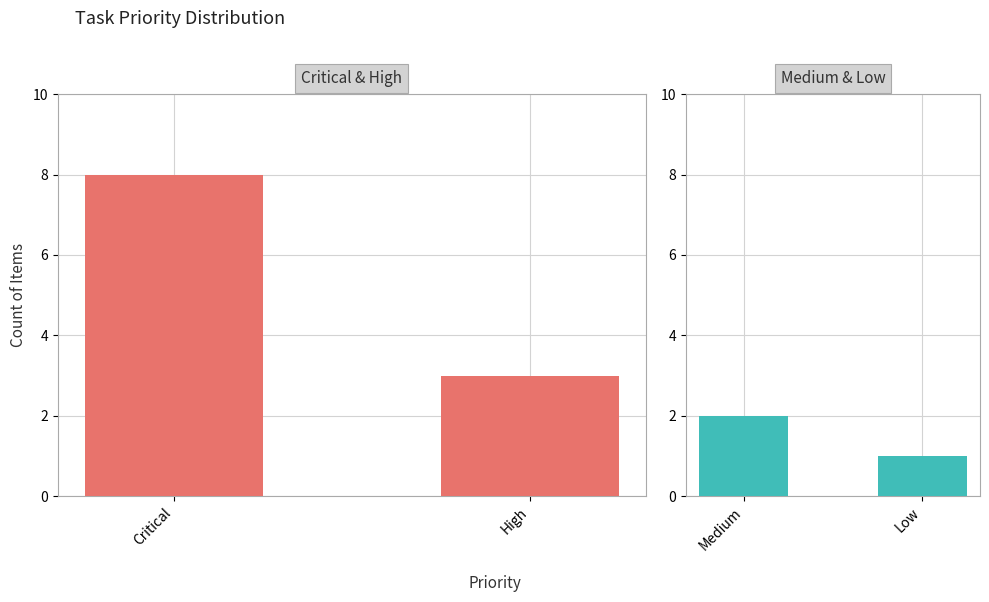

How many values in the High Priority series are below 8?

1